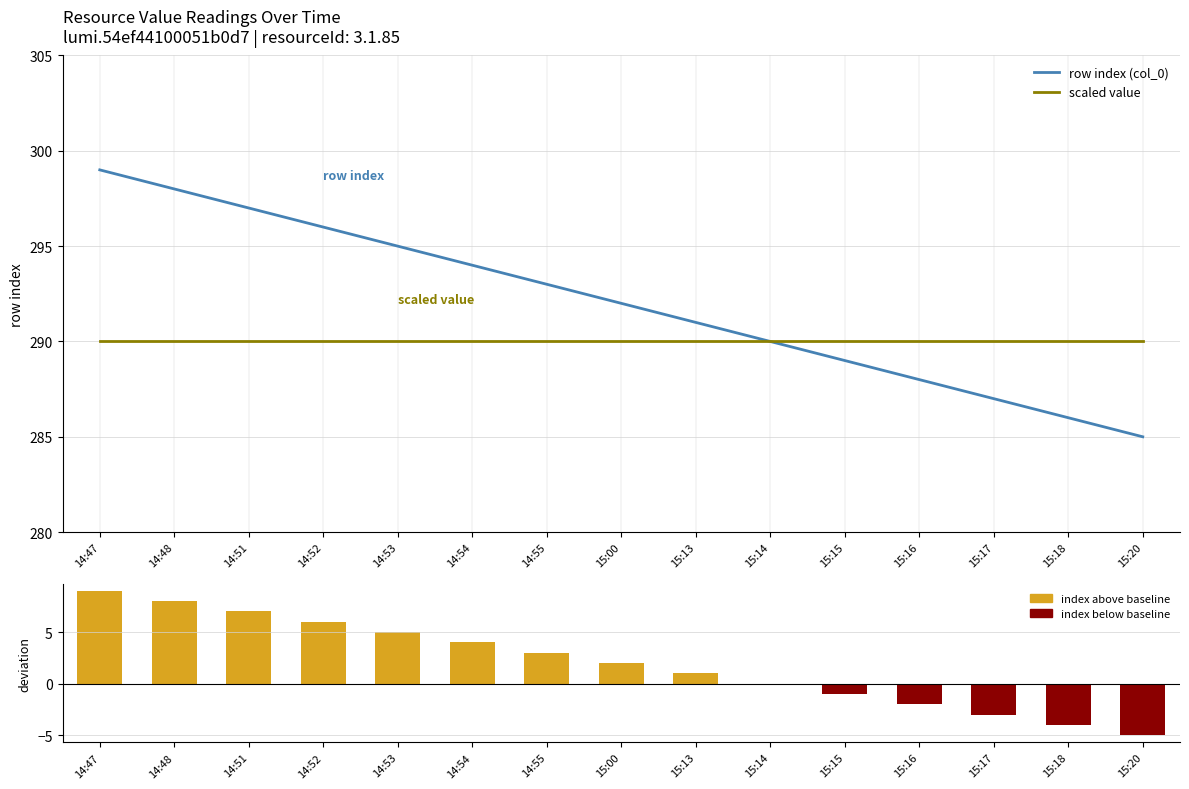

At which label is scaled value closest to 290?

14:47